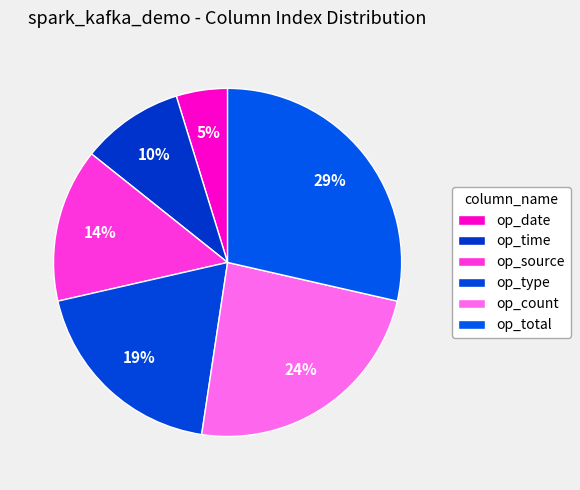

How many segments does this pie chart have?

6